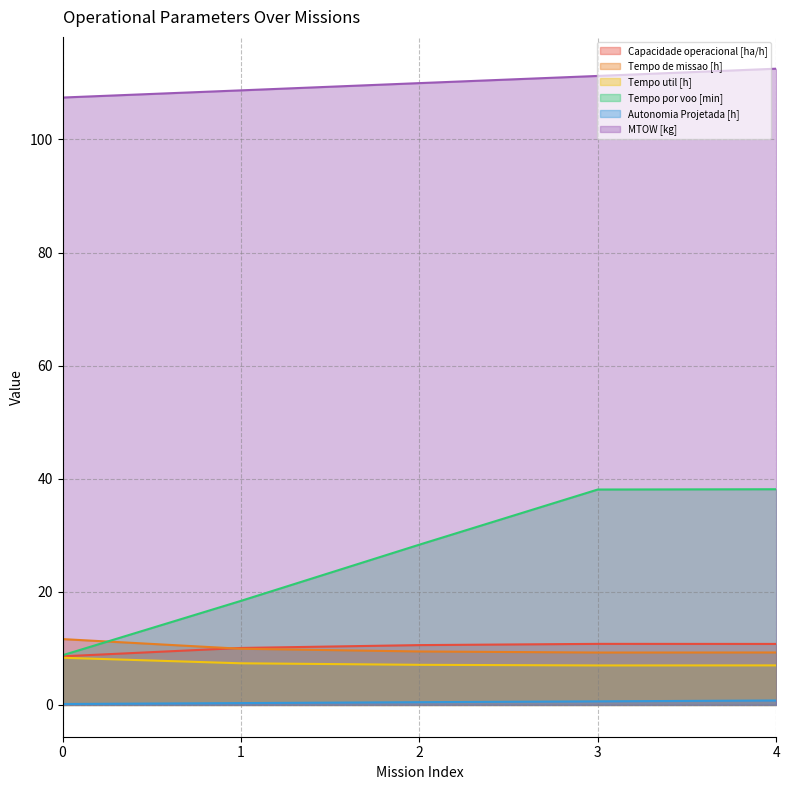

How many lines are shown in the chart?

6